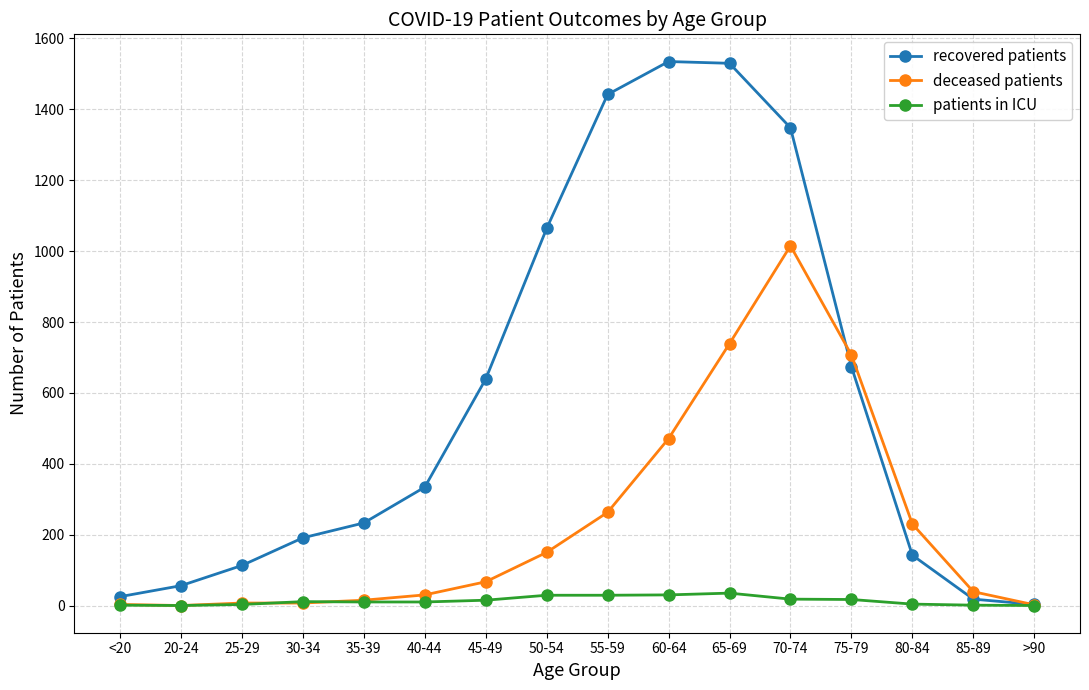

True or false: deceased patients has a value of 331 at 80-84.

False